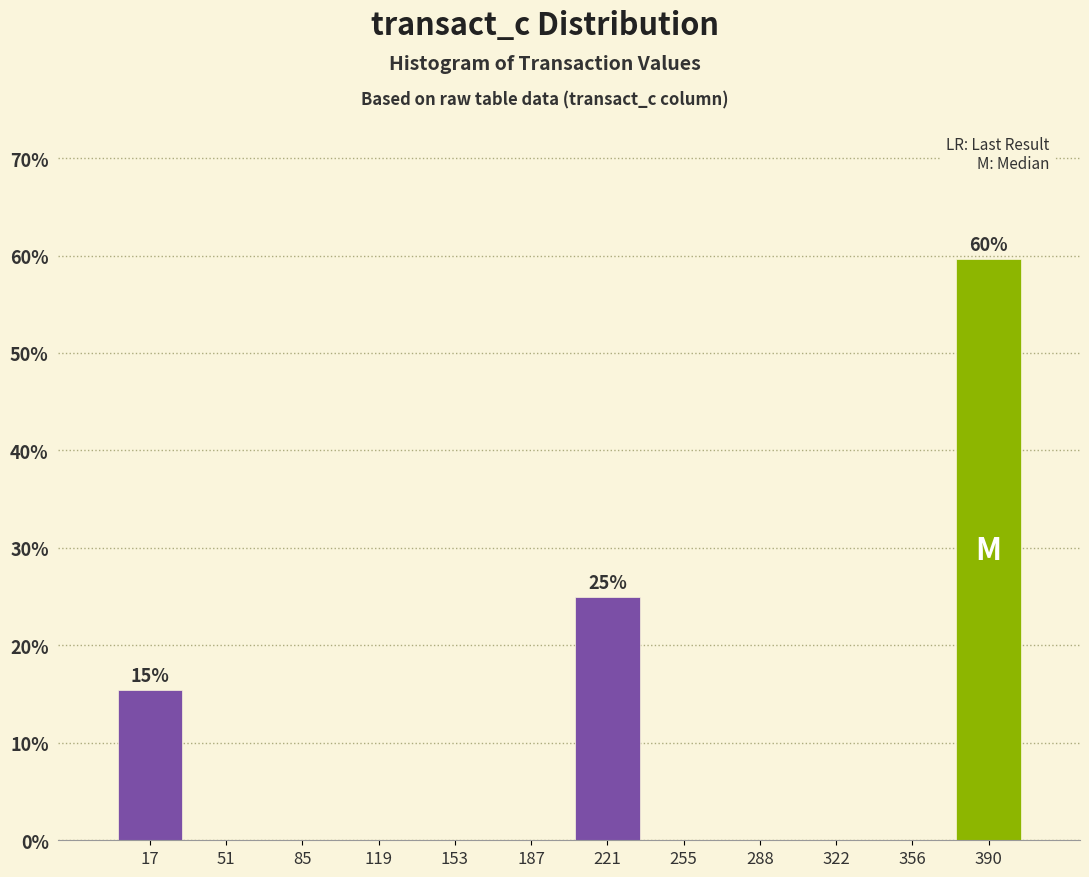

Which range on the x-axis has the tallest bar?

375 to 405